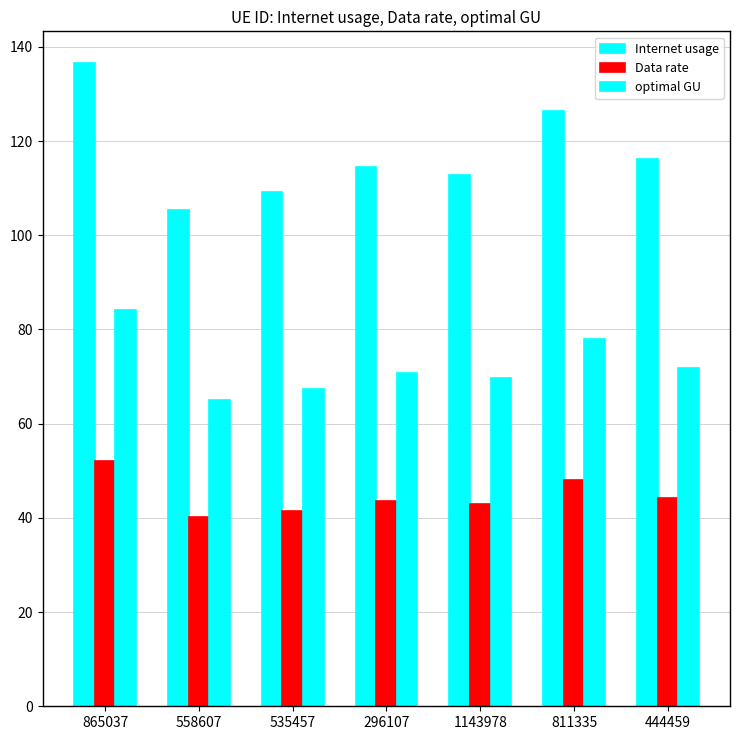

What is the value of the Internet usage bar at the 2nd from the left?

105.4